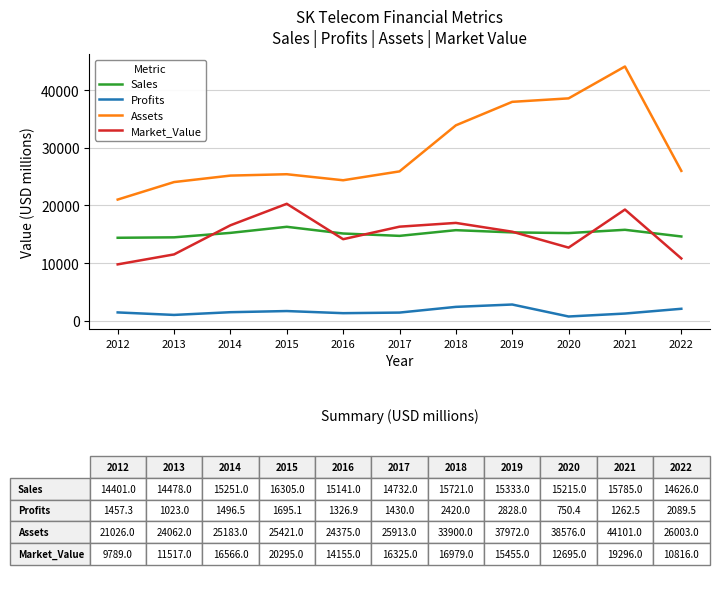

How many distinct data groups are displayed?

4